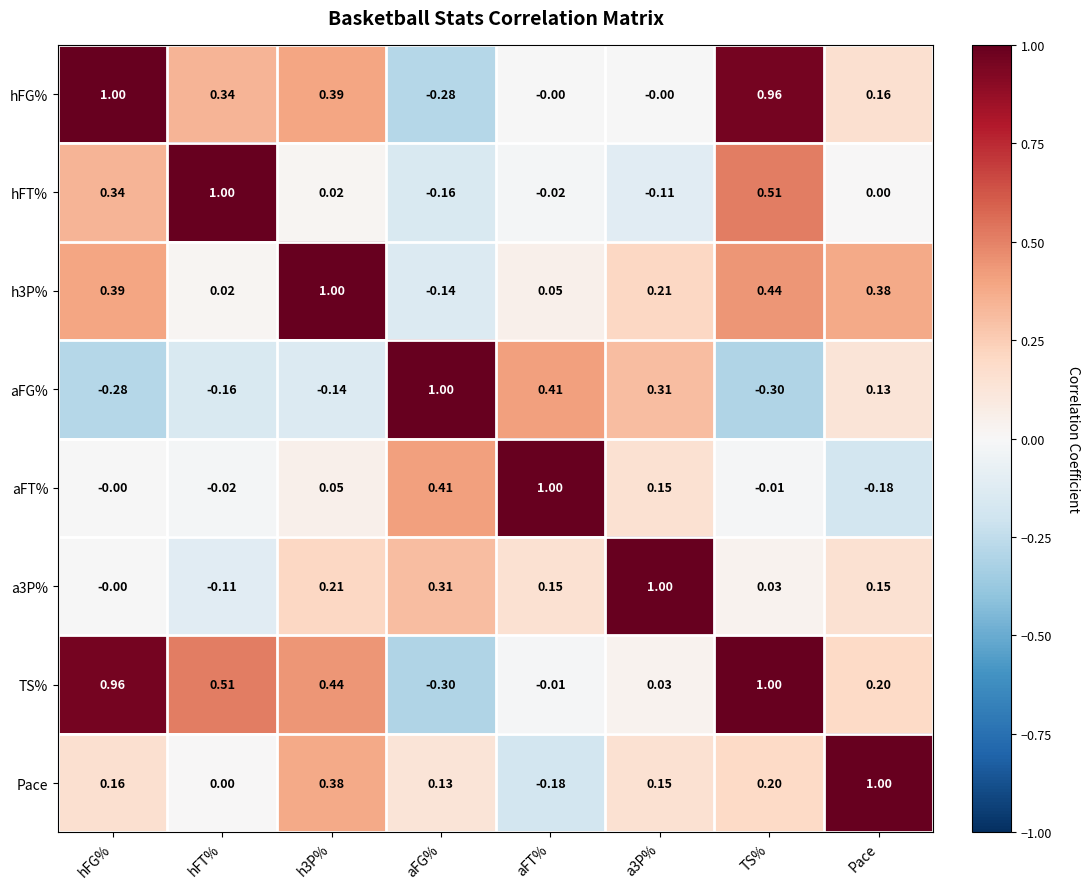

What is the total value across all series at TS%?

2.8